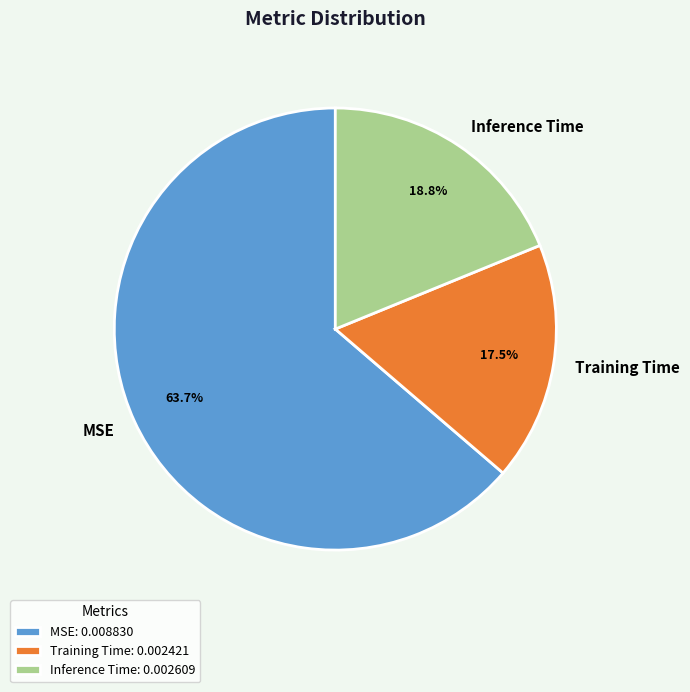

Is Inference Time the majority of the pie?

No